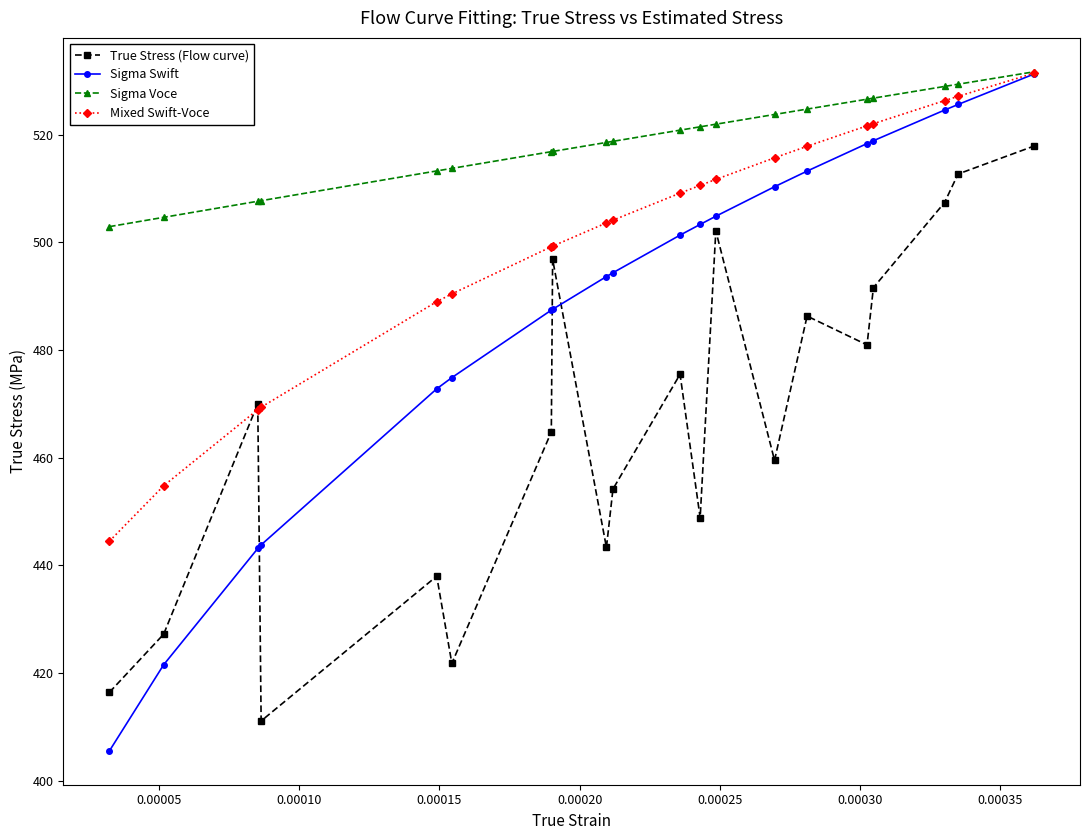

How many data points in Sigma Voce are above 520?

10